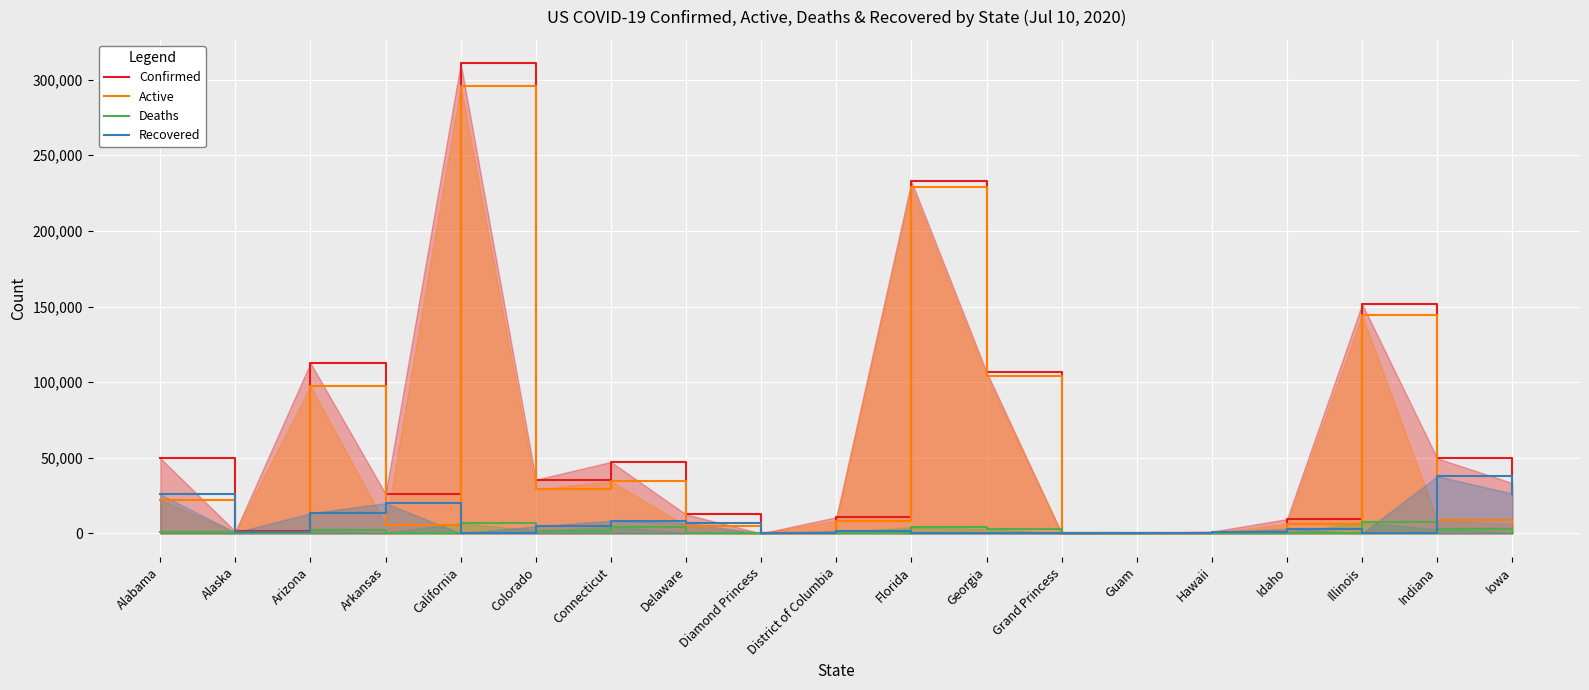

The Deaths series shows 17 at Alaska. True or false?

True